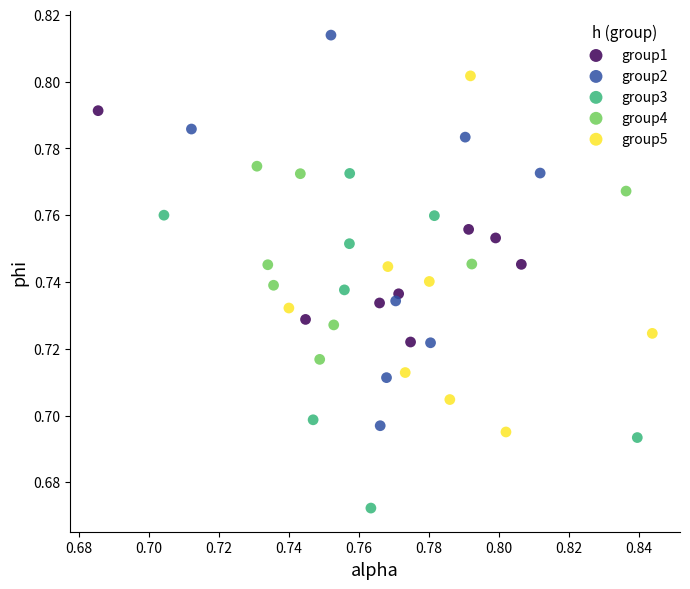

Which series reaches the minimum Y coordinate?

group3